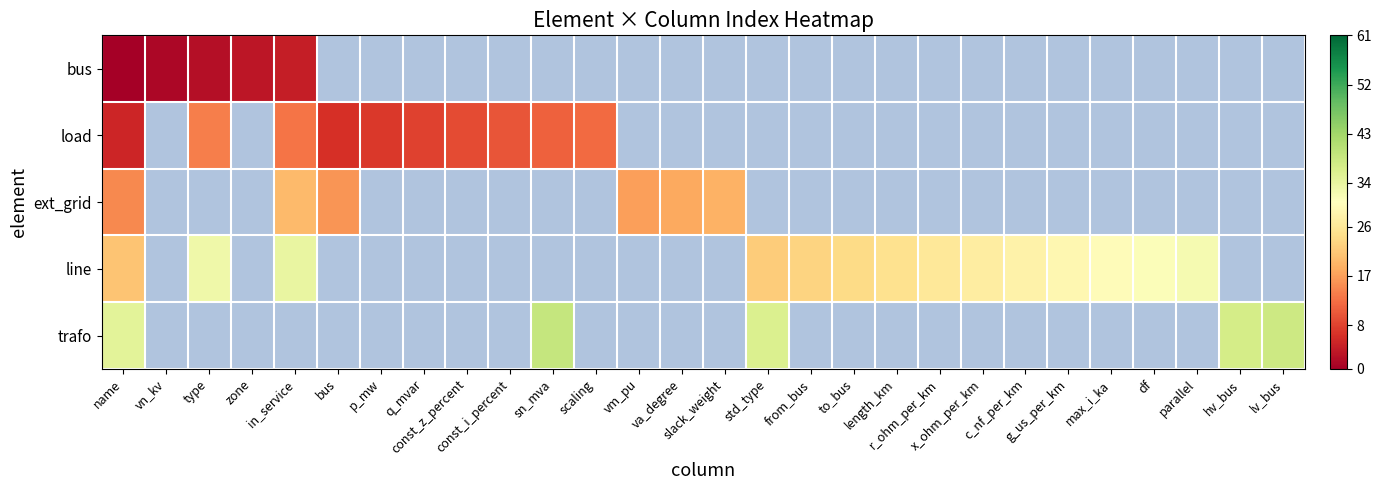

At how many categories does at least one series exceed 34?

5